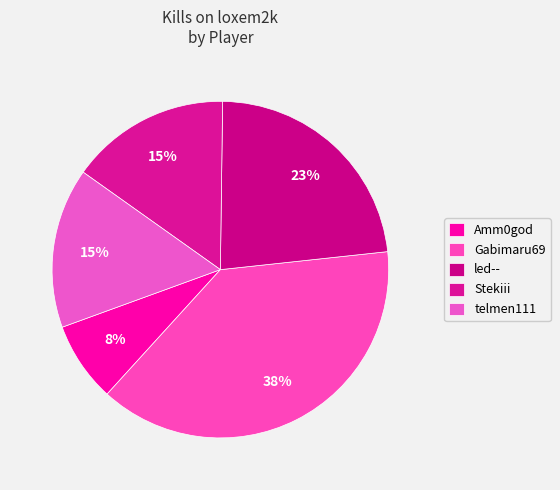

How many slices are in this pie chart?

5